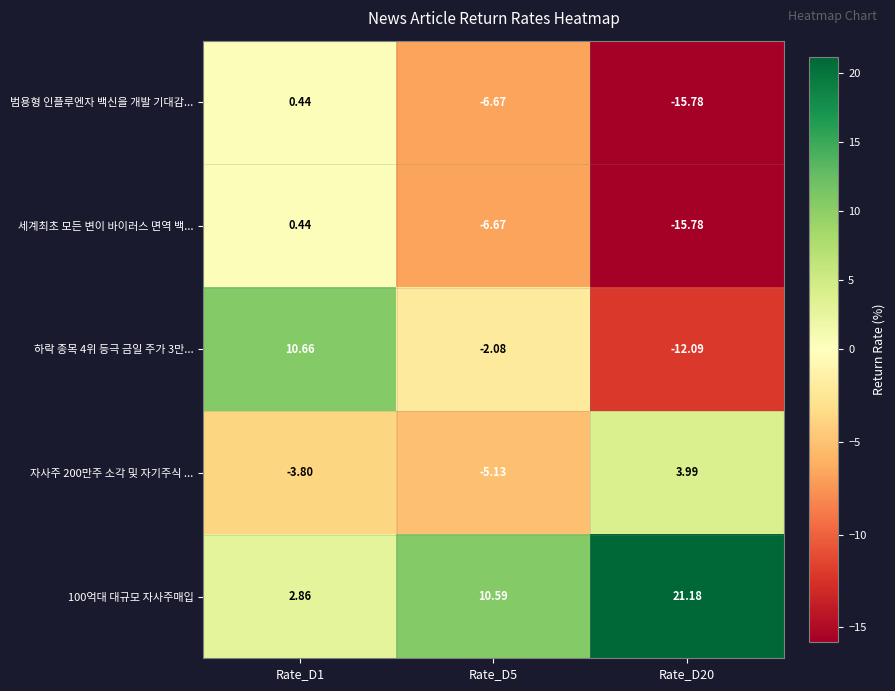

Is the value of 자사주 200만주 소각 및 자기주식 ... at Rate_D1 greater than the value of 하락 종목 4위 등극 금일 주가 3만... at Rate_D20?

Yes